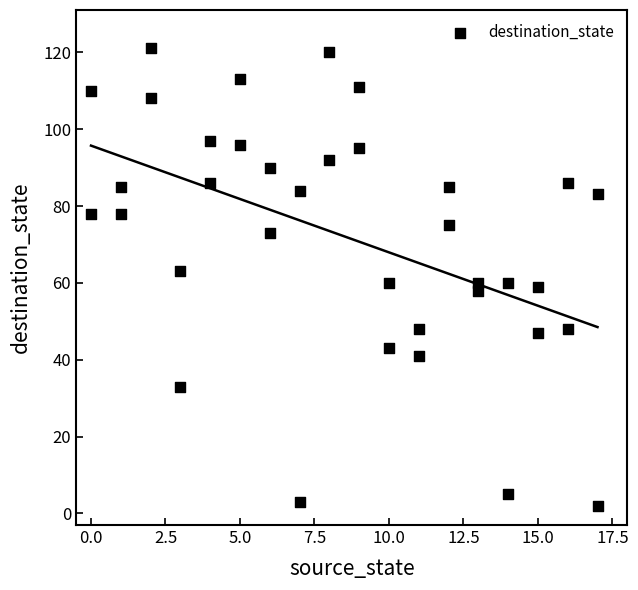

What is the range of Y values (max minus min)?

119